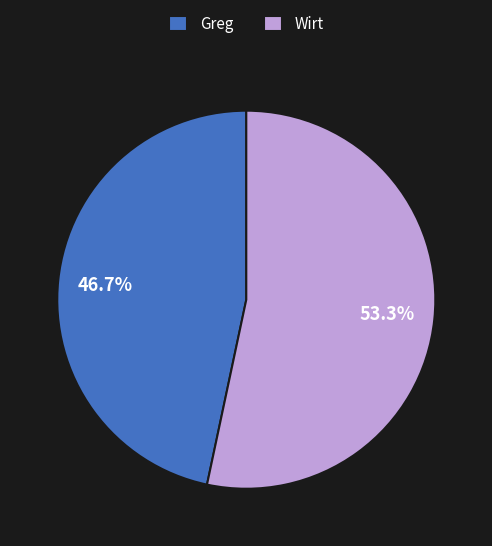

Which category has the biggest portion of the pie?

Wirt